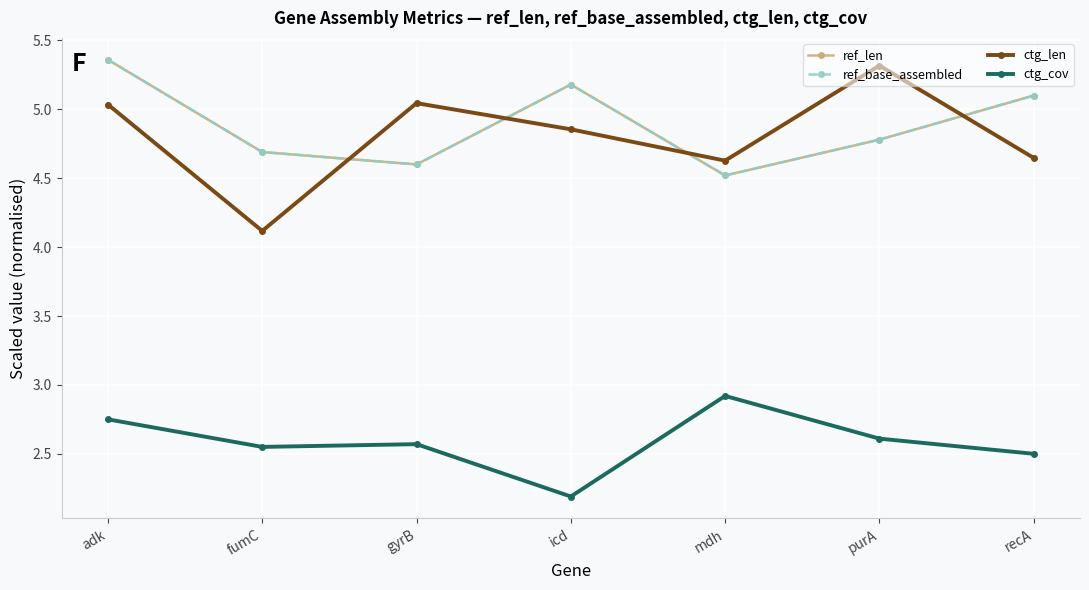

Which has a higher value, adk or icd?

adk